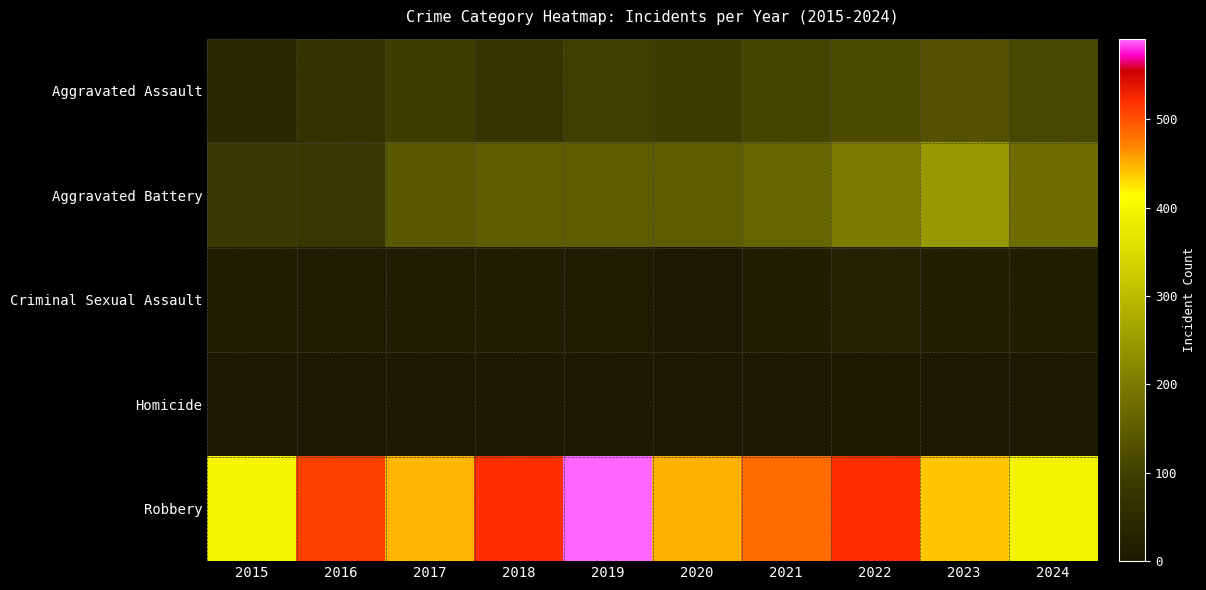

What is the difference between the highest and lowest values at 2016?

509